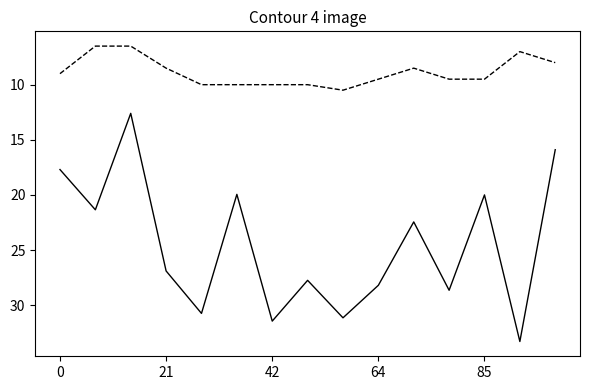

The dbh series shows 22.4 at 10. True or false?

True